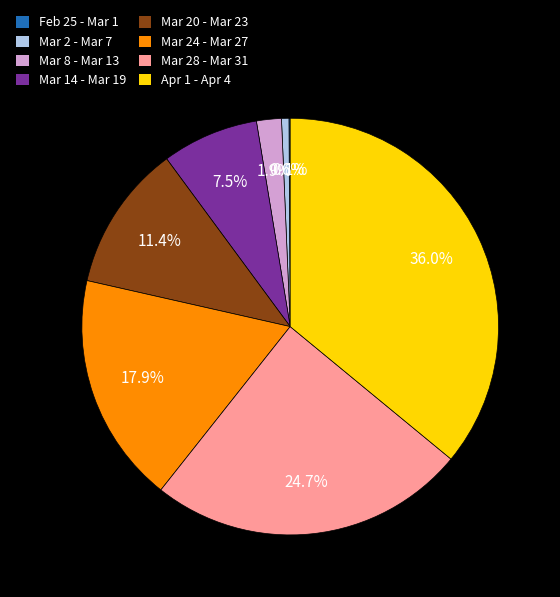

What is the total percentage of Mar 28 - Mar 31 and Mar 24 - Mar 27?

42.6%